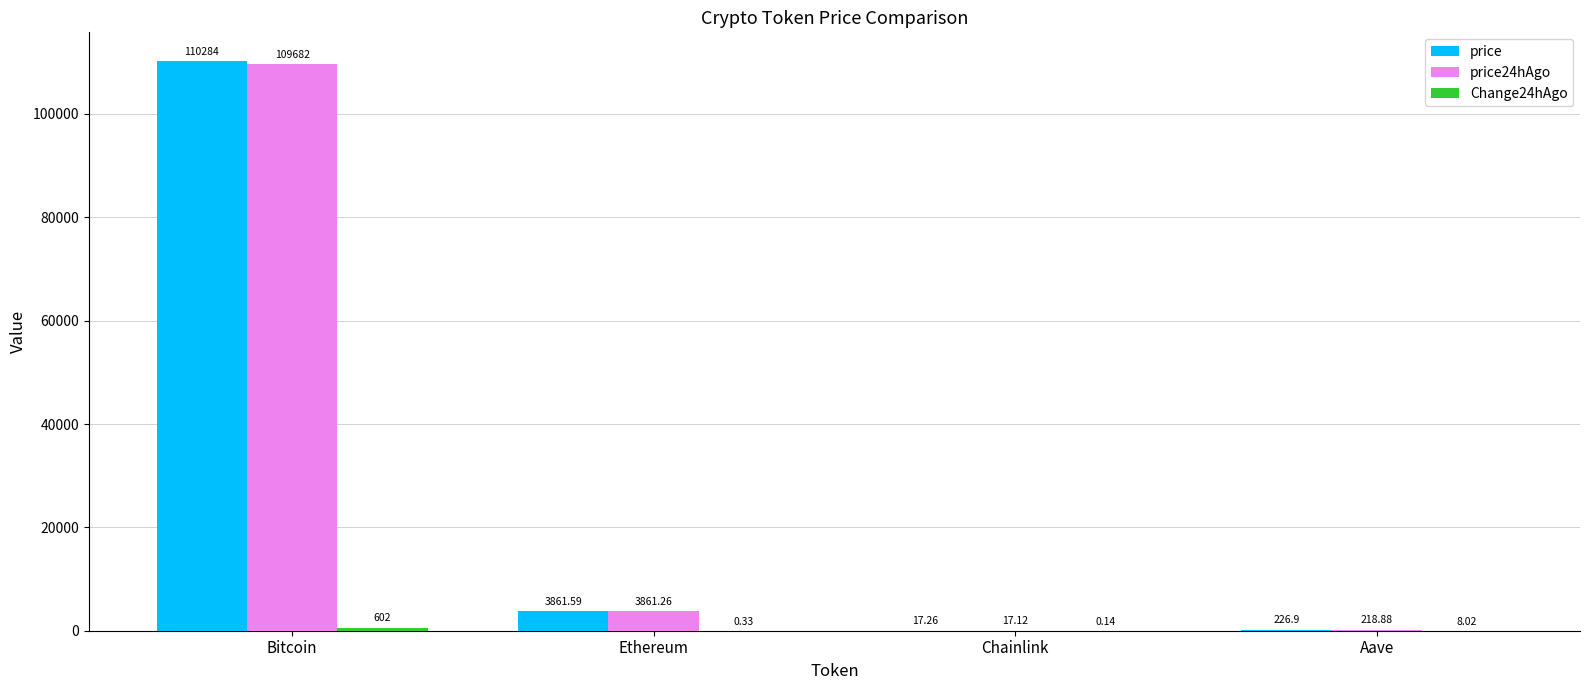

The price24hAgo series shows 51349.6 at Bitcoin. True or false?

False